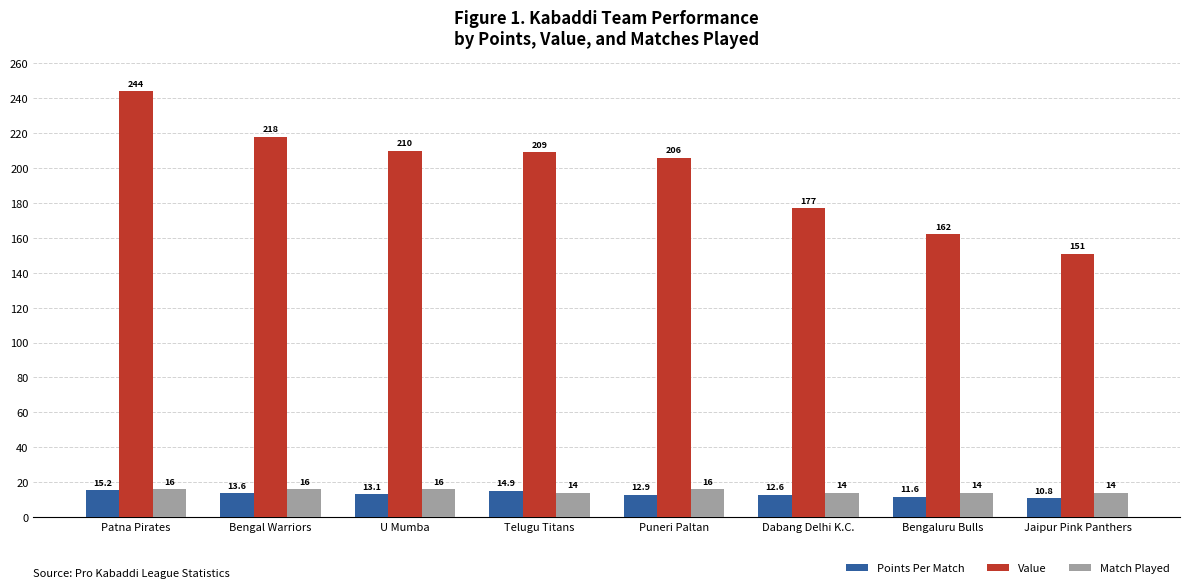

What is the label of the 4th bar from the right?

Puneri Paltan